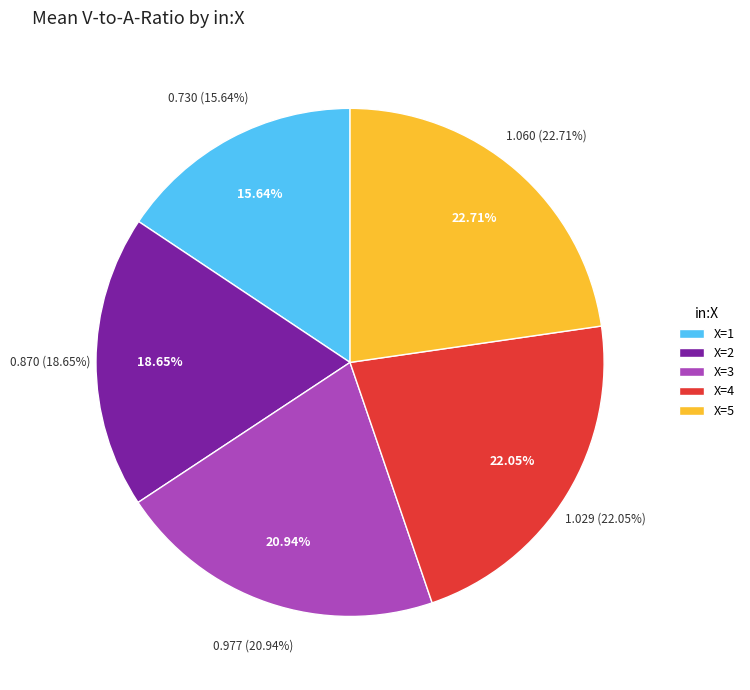

What is the ratio of the value at X=2 to the value at X=4?

0.8